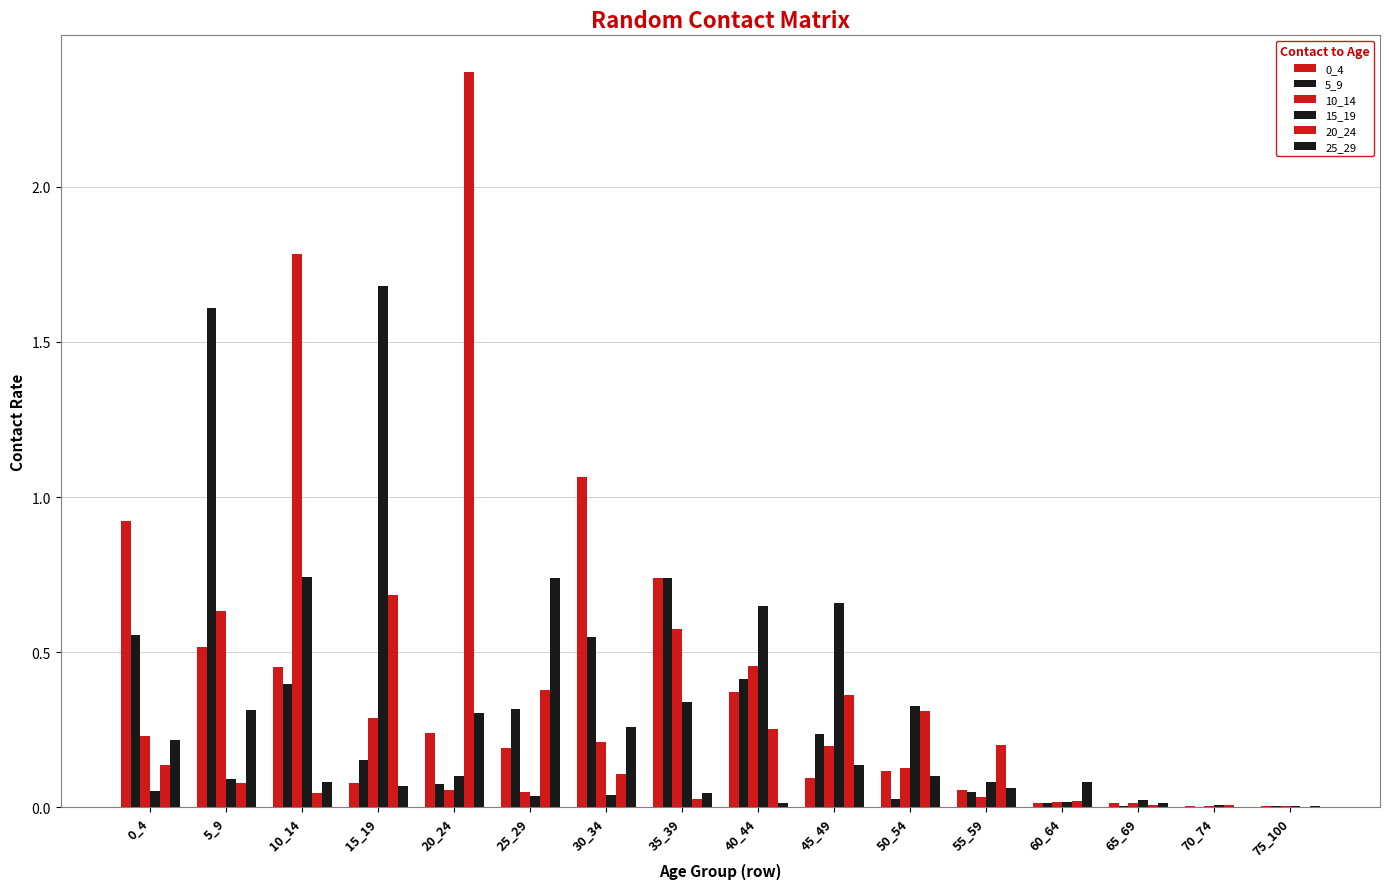

Are the bars grouped side by side (vs. stacked)?

Yes